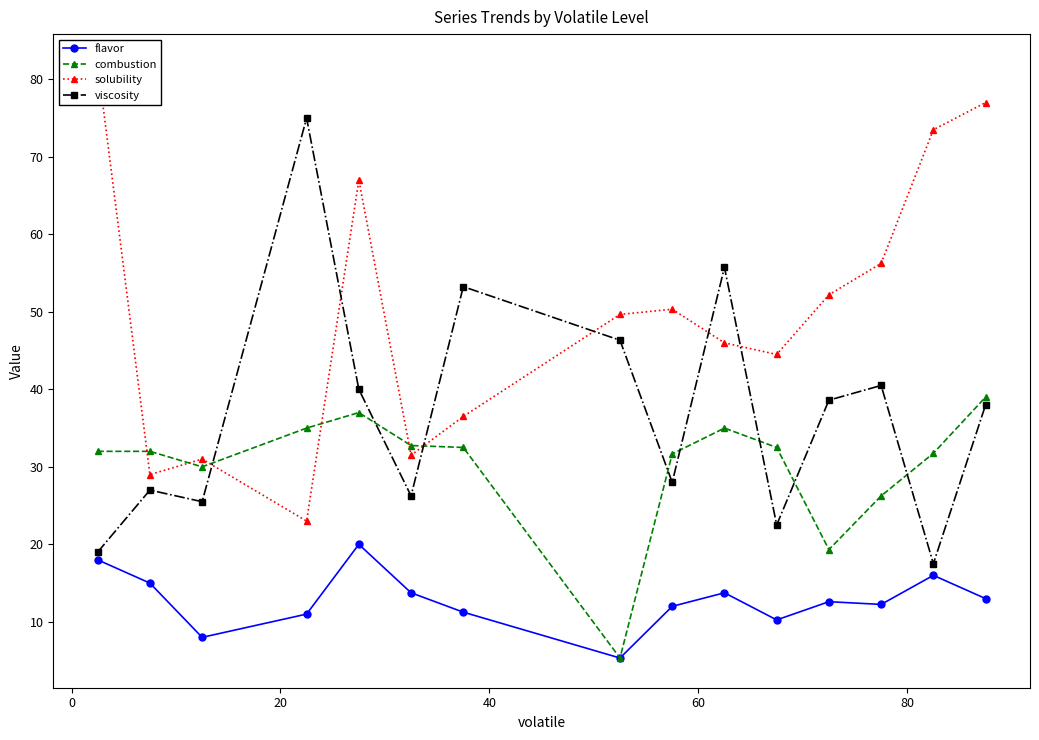

What position from the left is 40?

4